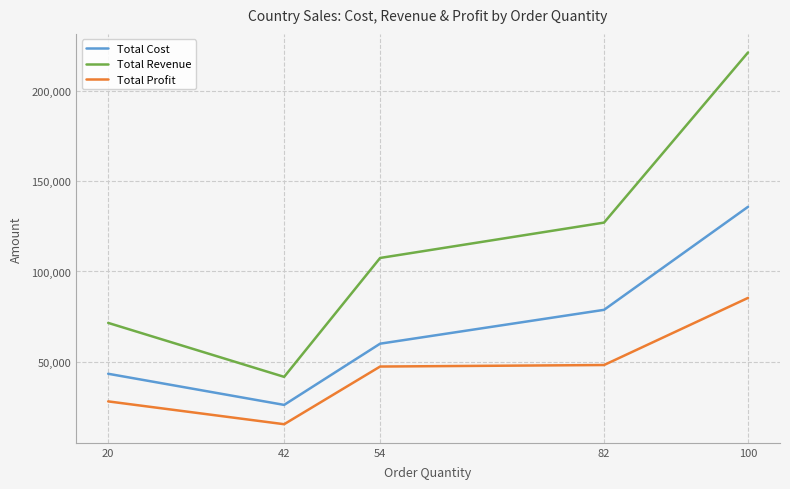

What are all the series names shown in the legend?

Total Cost, Total Revenue, Total Profit